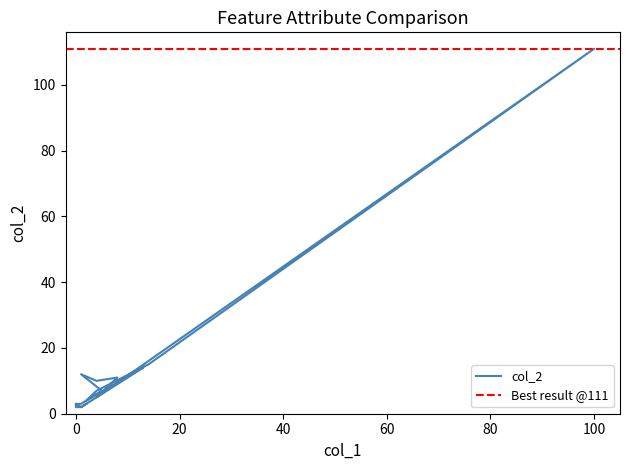

How many data points are above 5?

8